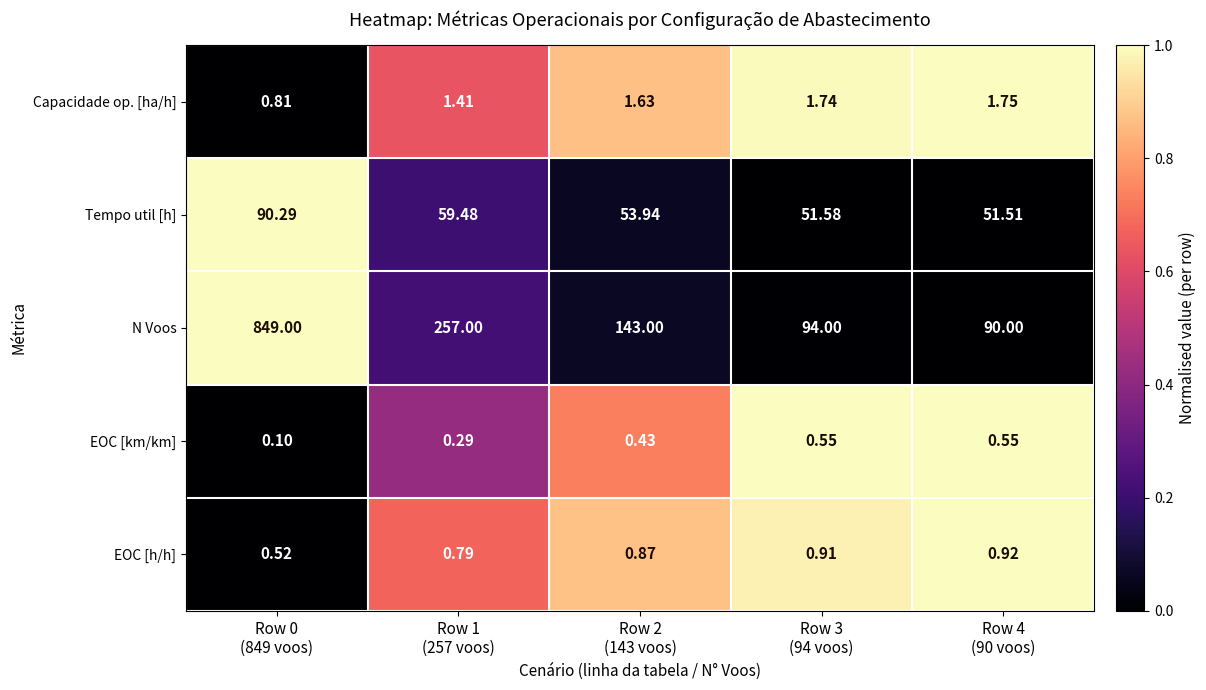

Which series has the largest total across all categories?

N Voos